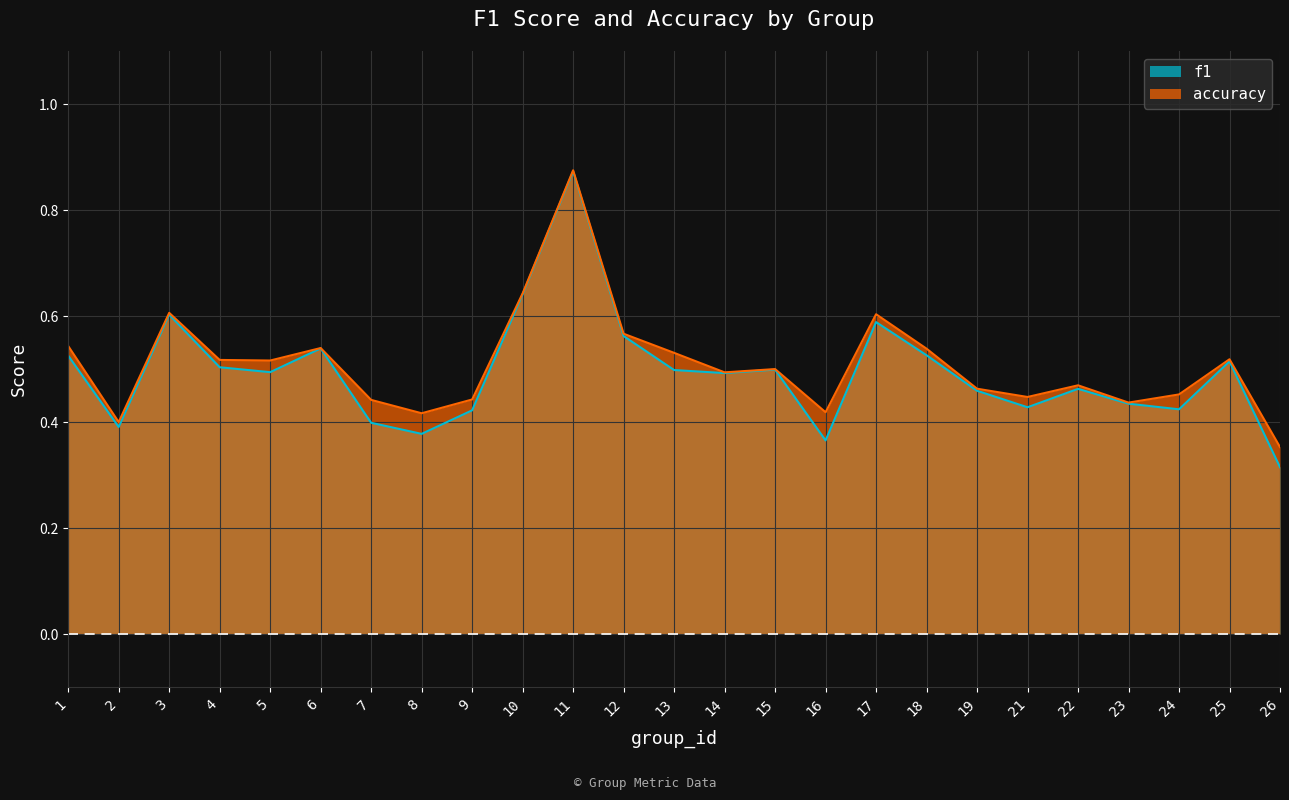

True or false: accuracy and f1 intersect in this chart.

False